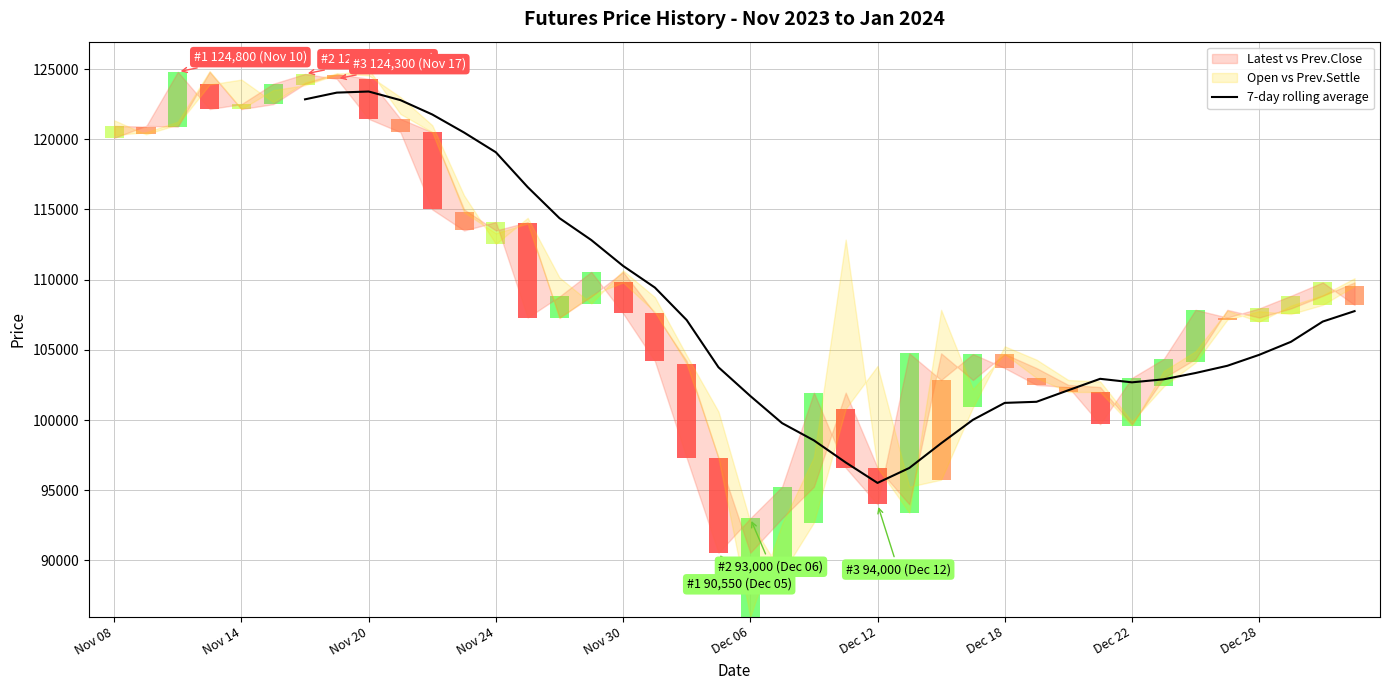

Reading left to right, what are all the values shown in this chart?

122842.9	123321.4	123400.0	122785.7	121764.3	120478.6	119071.4	116592.9	114378.6	112821.4	110978.6	109435.7	107121.4	103757.1	101714.3	99778.6	98550.0	96978.6	95521.4	96585.7	98342.9	100014.3	101221.4	101300.0	102121.4	102935.7	102685.7	102900.0	103350.0	103864.3	104642.9	105571.4	107014.3	107757.1